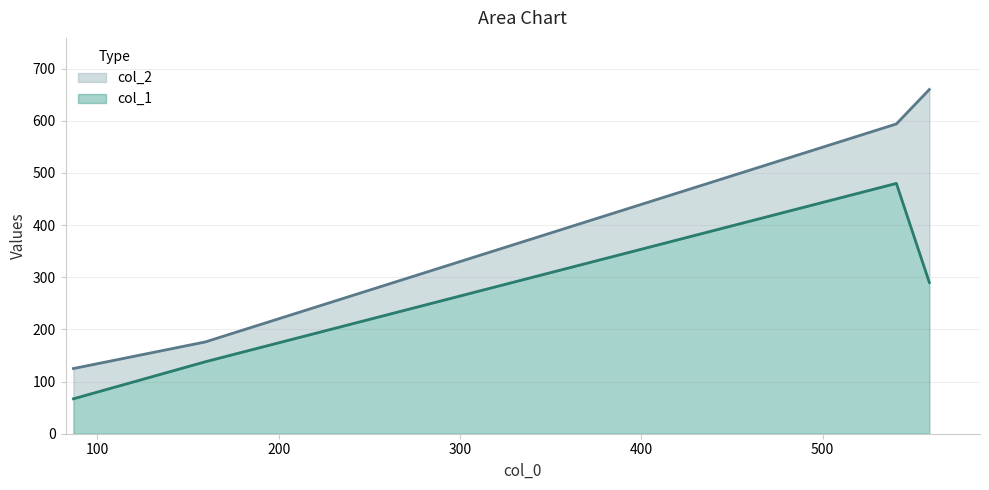

What is the difference between the second highest and second lowest values in the col_1 series?

152